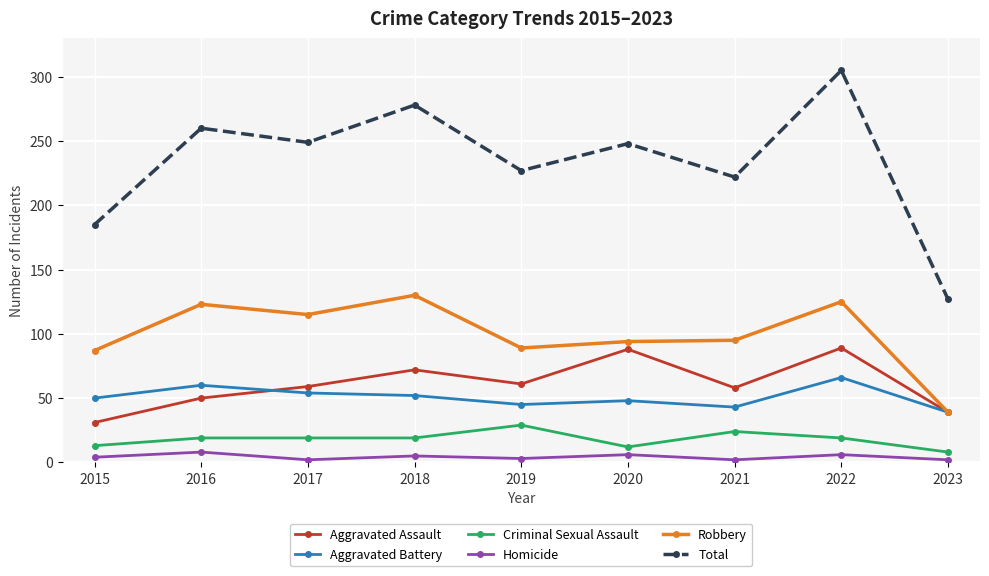

The value of Robbery at 2016 is 123. True or false?

True